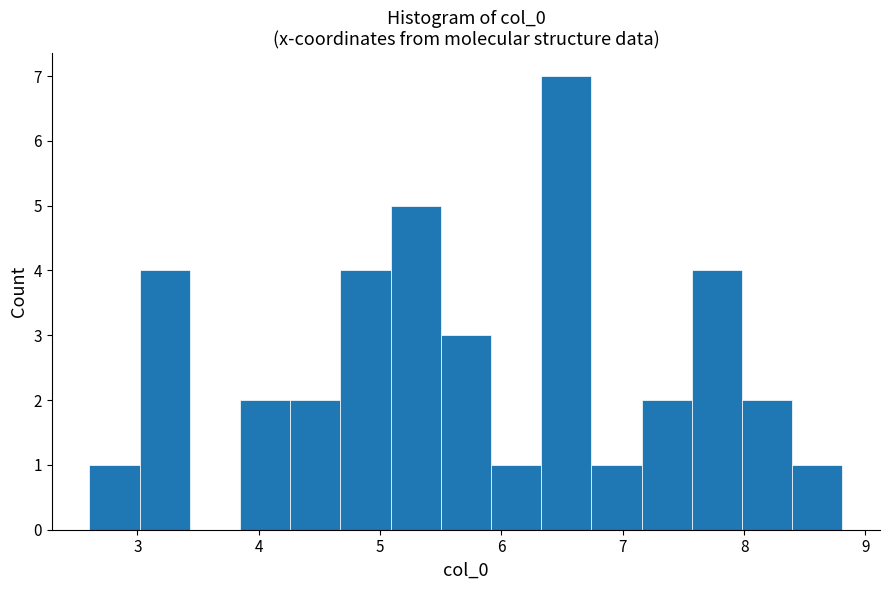

Reading left to right, list every bar in this chart as the range it spans on the x-axis followed by its height. Neither the bar edges nor the heights are printed on the chart, so give them approximately, as read against the axes.

2.6 to 3.0: 1
3.0 to 3.4: 4
3.4 to 3.8: 0
3.8 to 4.3: 2
4.3 to 4.7: 2
4.7 to 5.1: 4
5.1 to 5.5: 5
5.5 to 5.9: 3
5.9 to 6.3: 1
6.3 to 6.7: 7
6.7 to 7.2: 1
7.2 to 7.6: 2
7.6 to 8.0: 4
8.0 to 8.4: 2
8.4 to 8.8: 1